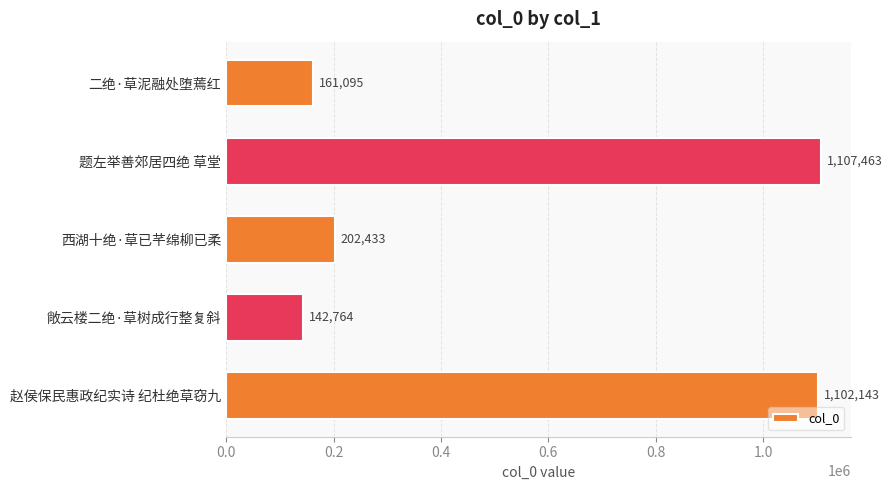

List the labels in order of value, largest first.

题左举善郊居四绝 草堂, 赵侯保民惠政纪实诗 纪杜绝草窃九, 西湖十绝·草已芊绵柳已柔, 二绝·草泥融处堕蔫红, 敞云楼二绝·草树成行整复斜